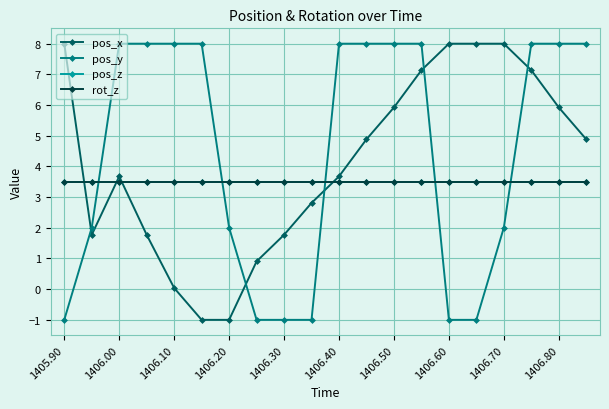

True or false: pos_z and pos_x intersect in this chart.

True